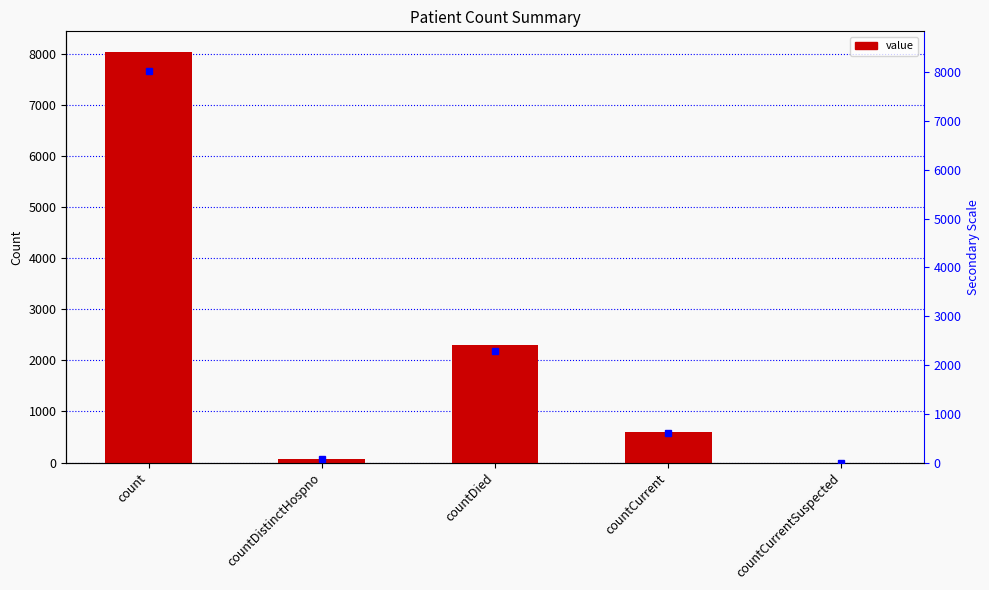

Does the chart contain any negative values?

No